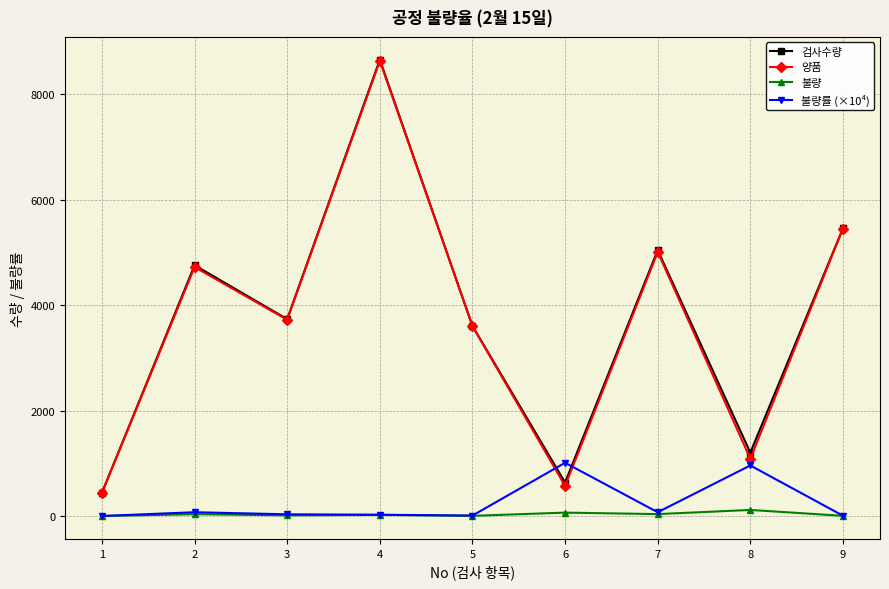

What is the value of the 양품 point at the 2nd from the left?

4720.0